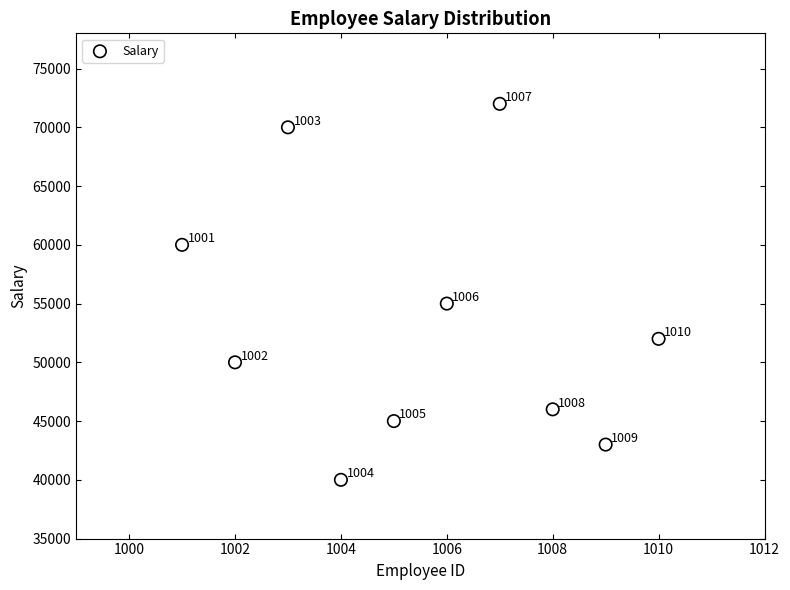

What Y value in the scatter plot is closest to 56000?

55000